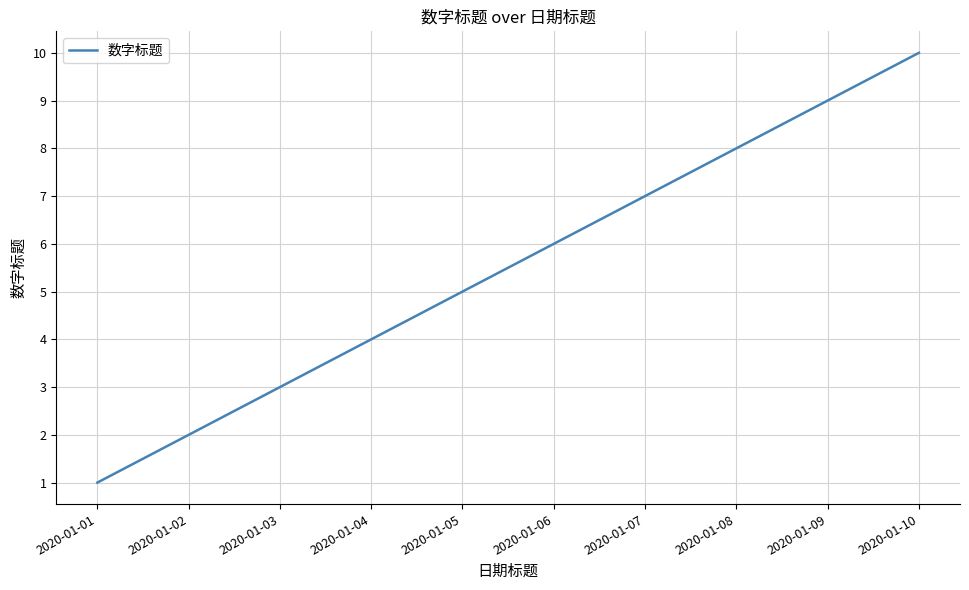

Reading left to right, list all the values displayed in this chart.

1	2	3	4	5	6	7	8	9	10